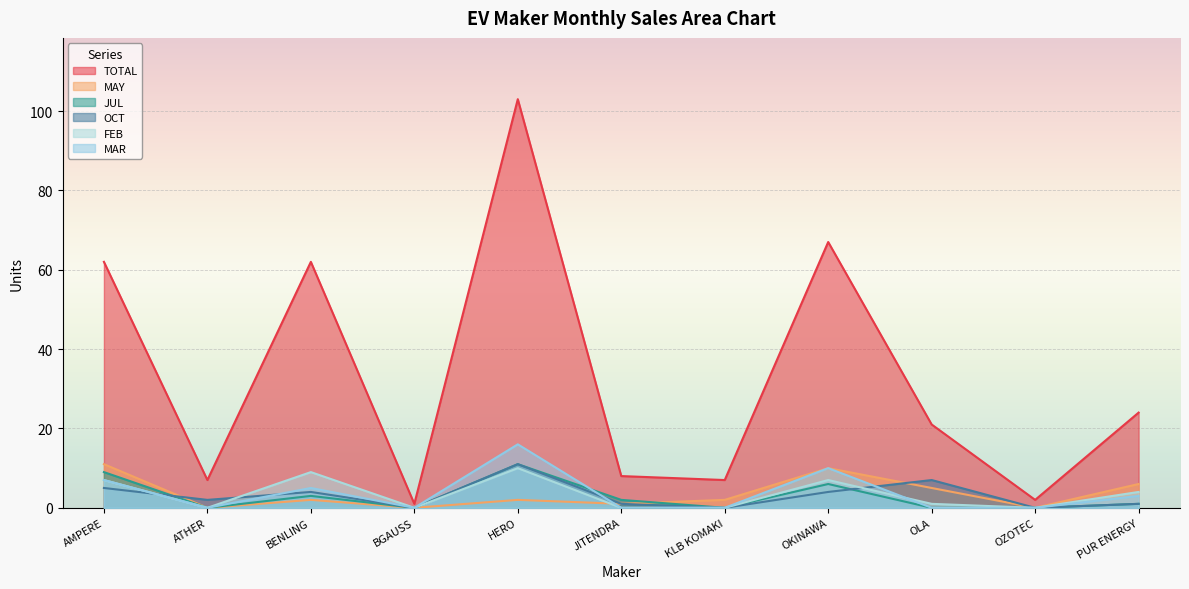

List the labels in order of MAY value, smallest first.

ATHER, BGAUSS, OZOTEC, JITENDRA, BENLING, HERO, KLB KOMAKI, OLA, PUR ENERGY, OKINAWA, AMPERE